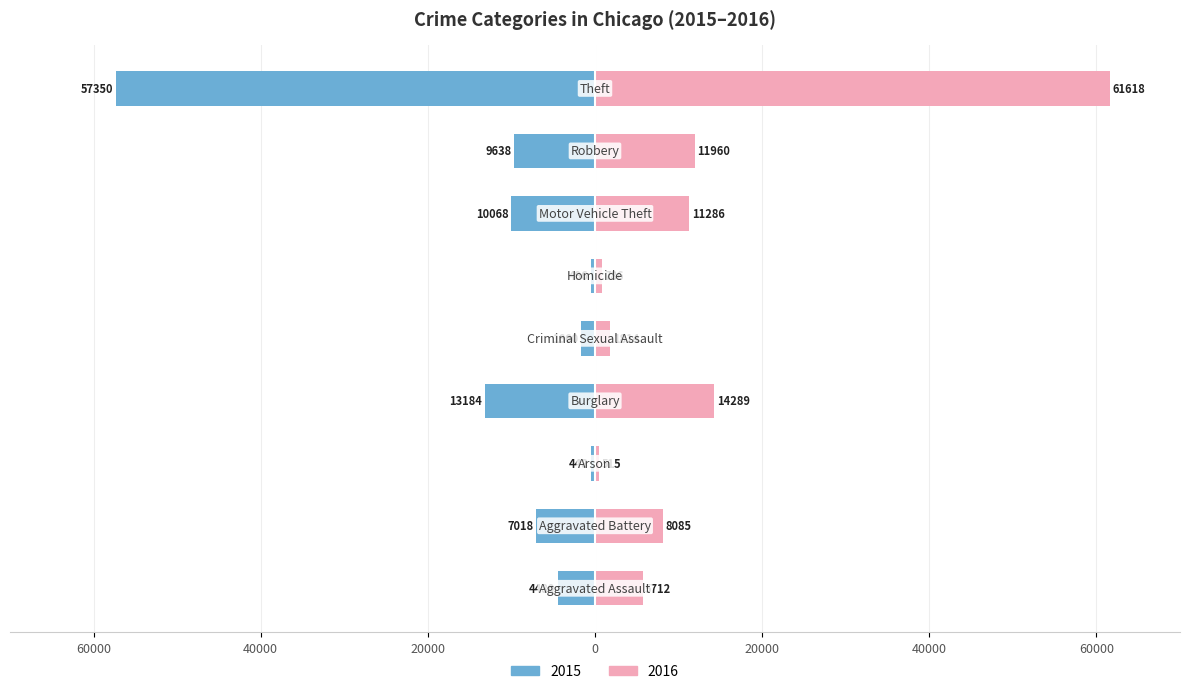

What is the sum of all 2015 values?

104342